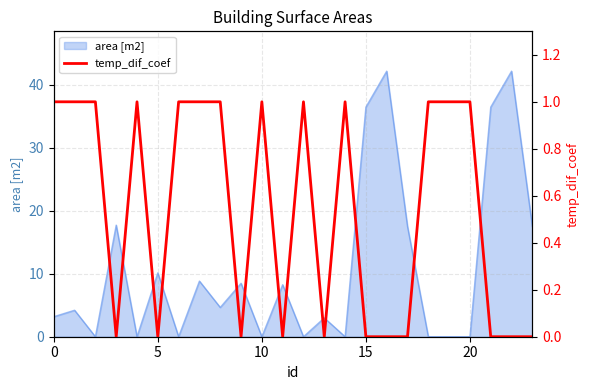

The value of area [m2] at 20 is 0.0. True or false?

True